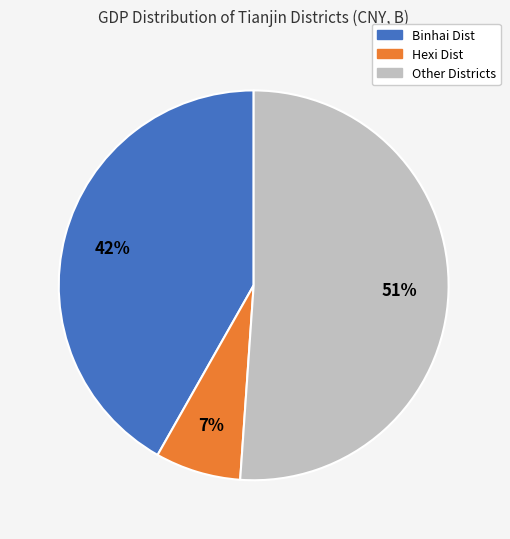

How many slices are in this pie chart?

3